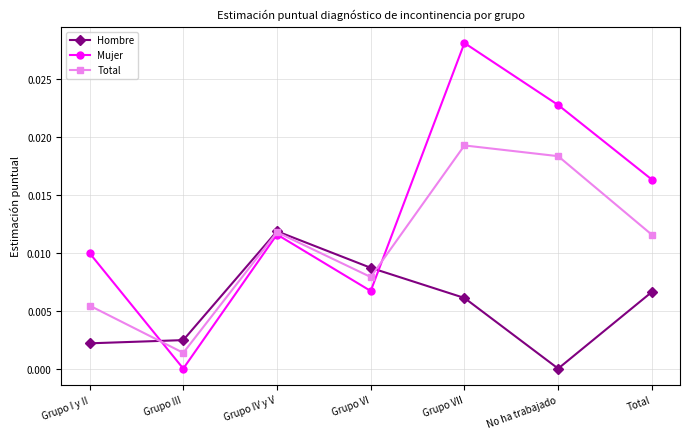

List the series in order of their peak value, lowest first.

Hombre, Total, Mujer